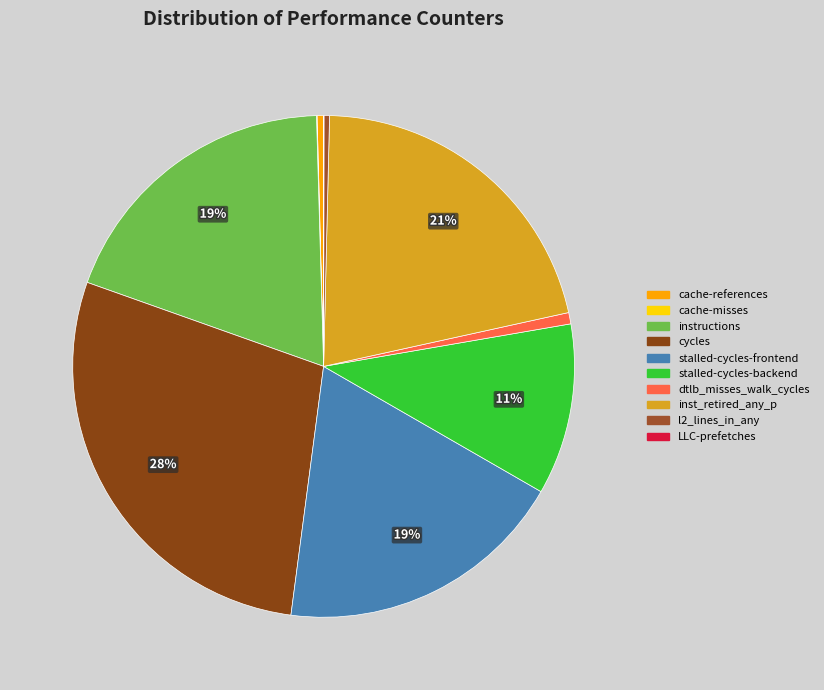

What is the change in value from instructions to dtlb_misses_walk_cycles?

-1954654971